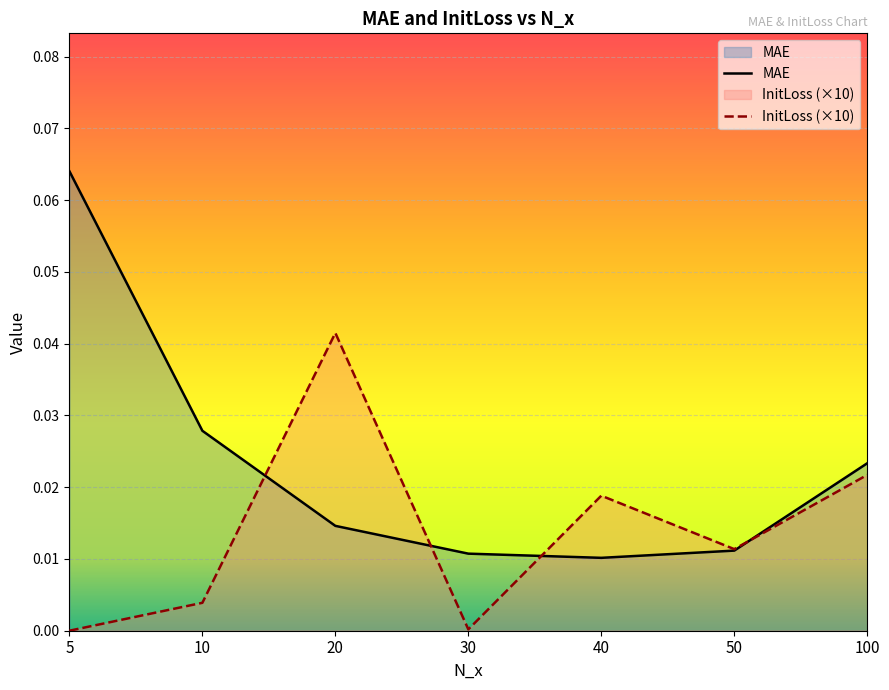

Which series has the widest spread of values?

MAE